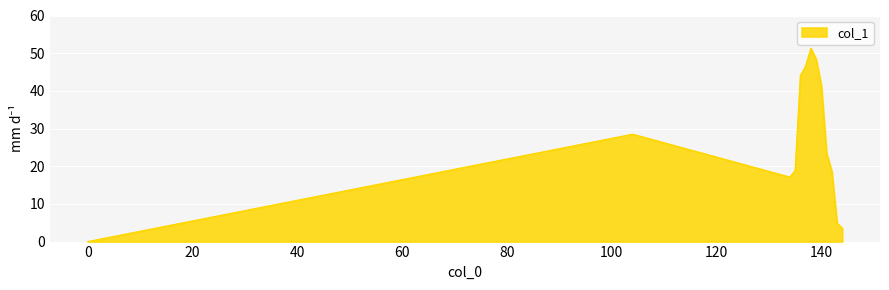

What is the maximum value shown in the chart?

51.3